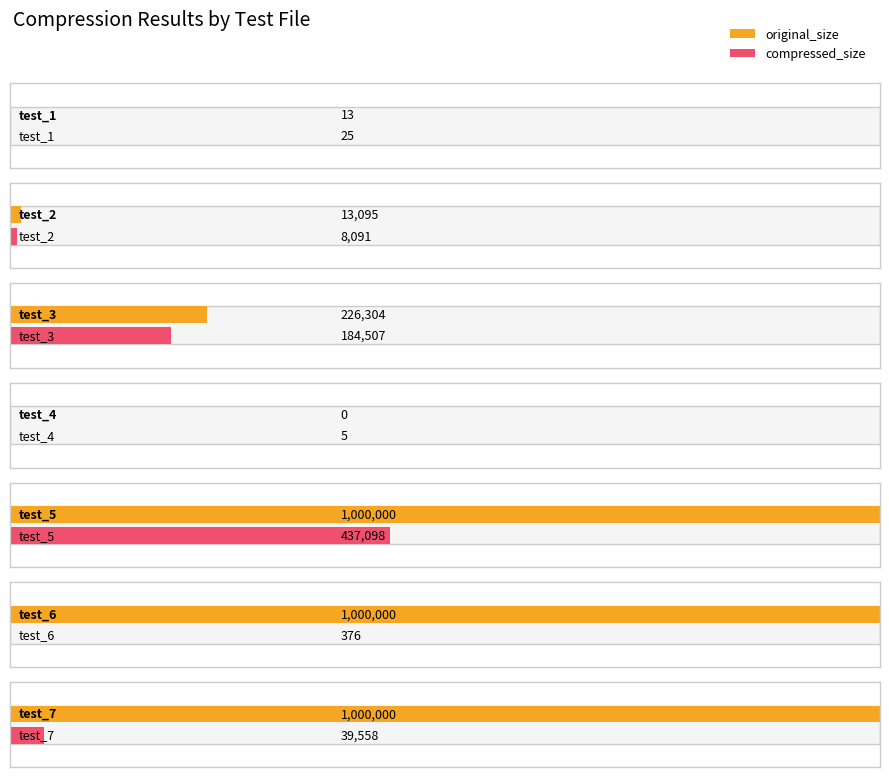

The value of compressed_size at test_6 is 580. True or false?

False